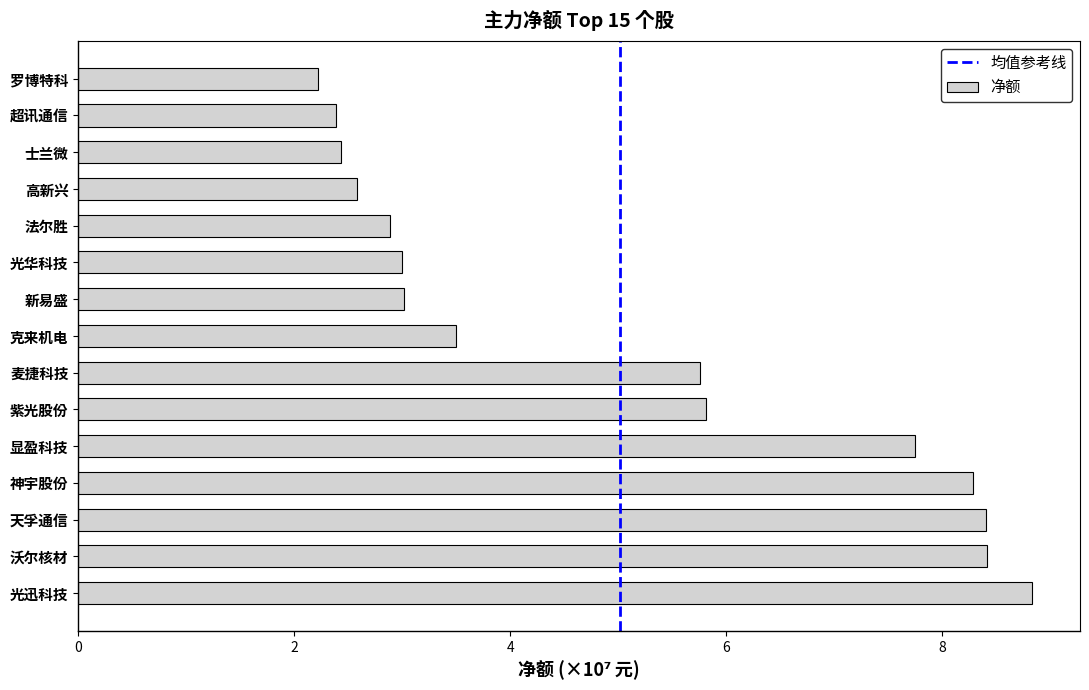

Between 显盈科技 and 麦捷科技, which is larger?

显盈科技